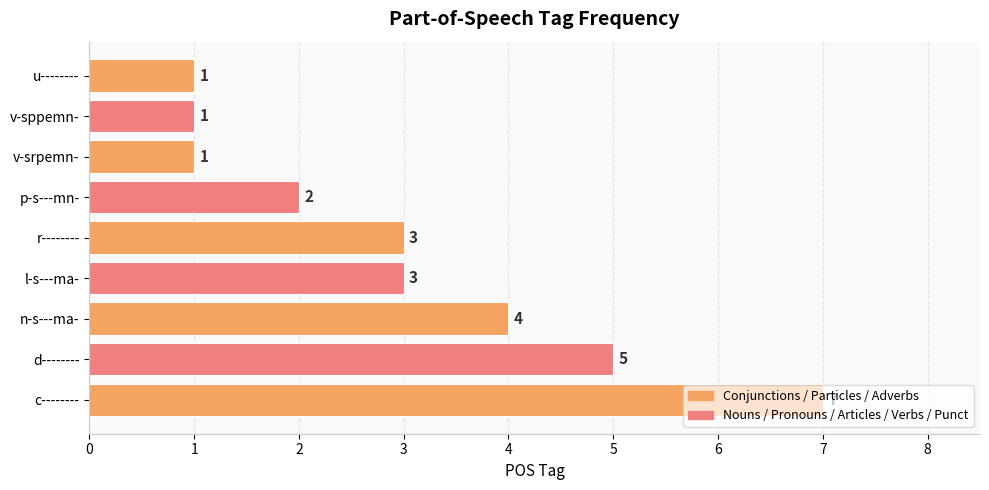

Approximately how many times larger is the value at l-s---ma- compared to c--------?

0.4